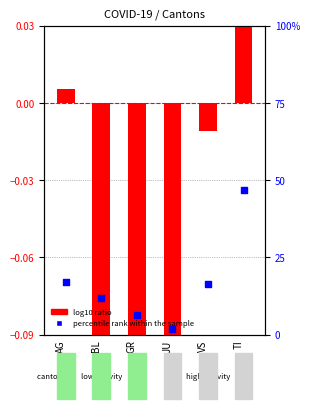

What is the total value across all series at AG?

0.2